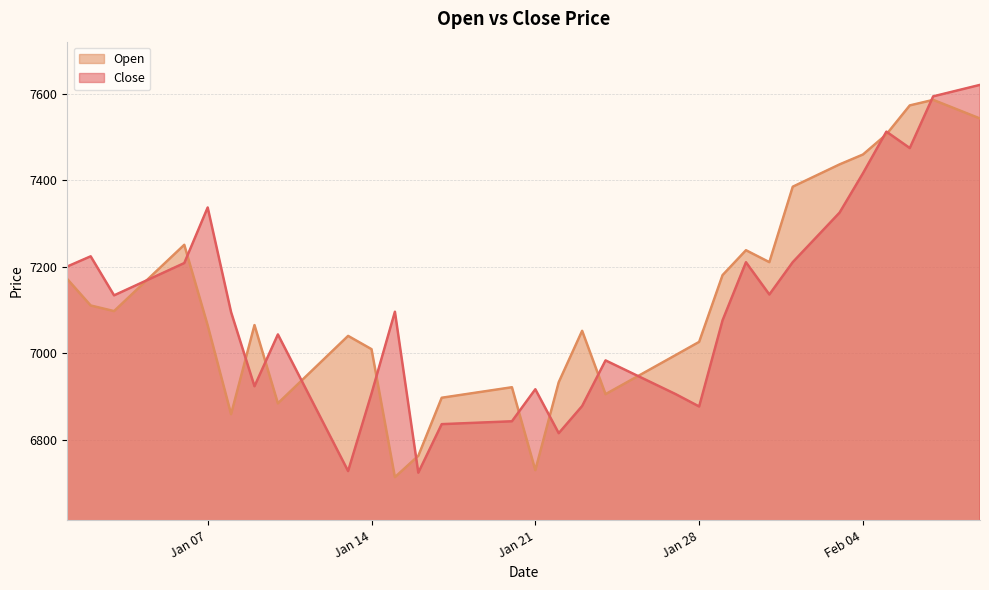

What is the average value of the Open series?

7114.1